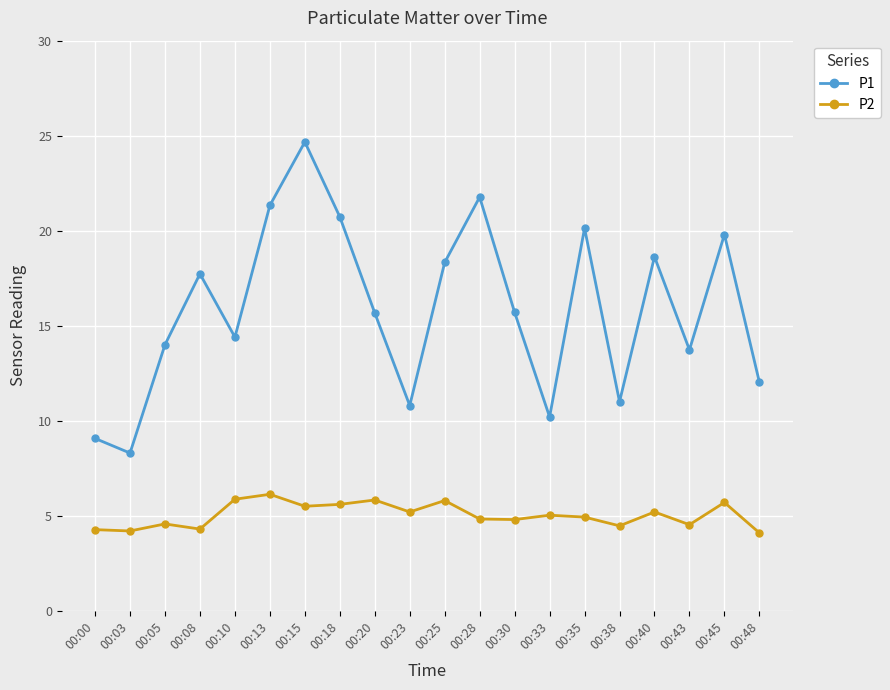

What is the average value of the P2 series?

5.0